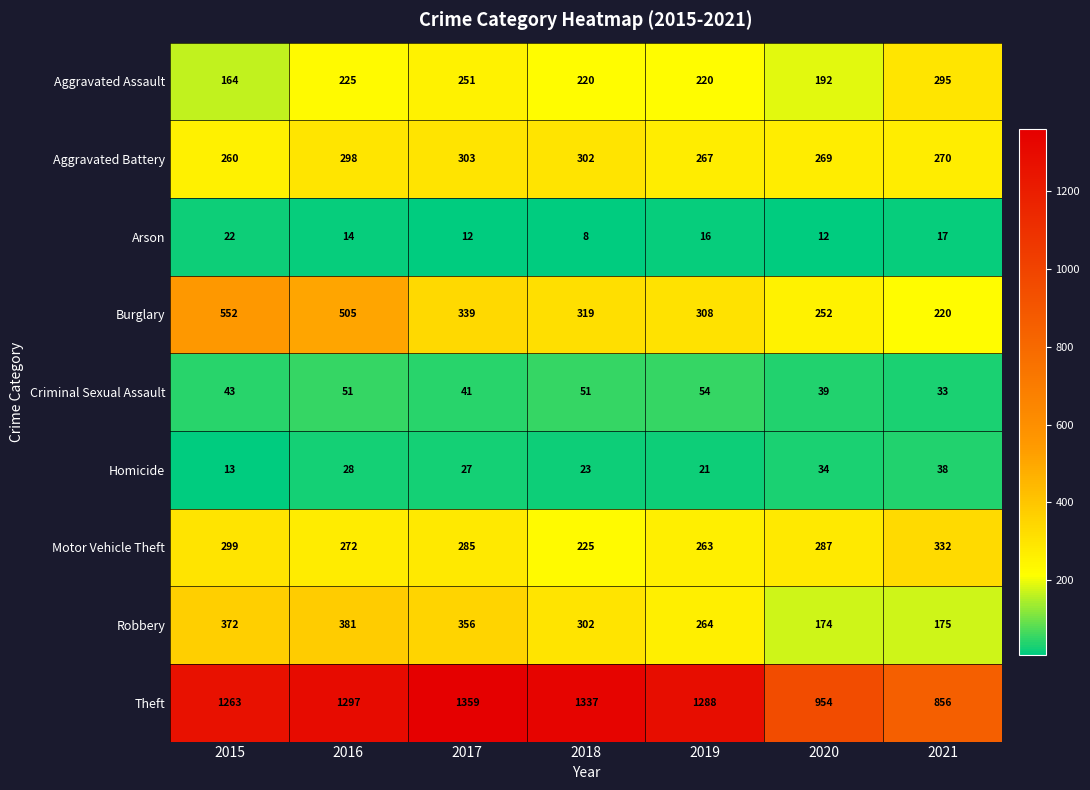

Rank the categories by Robbery value from highest to lowest.

2016, 2015, 2017, 2018, 2019, 2021, 2020